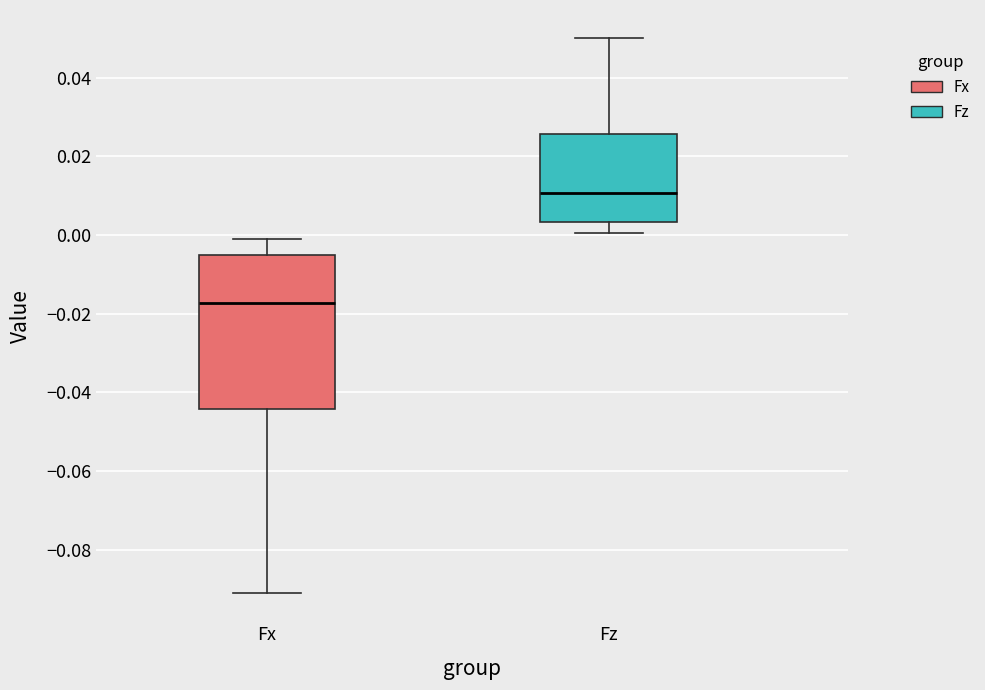

Where is the upper edge of the box for Fx on the y-axis? The values are not printed on the chart, so give them approximately, as read against the axis.

-0.006